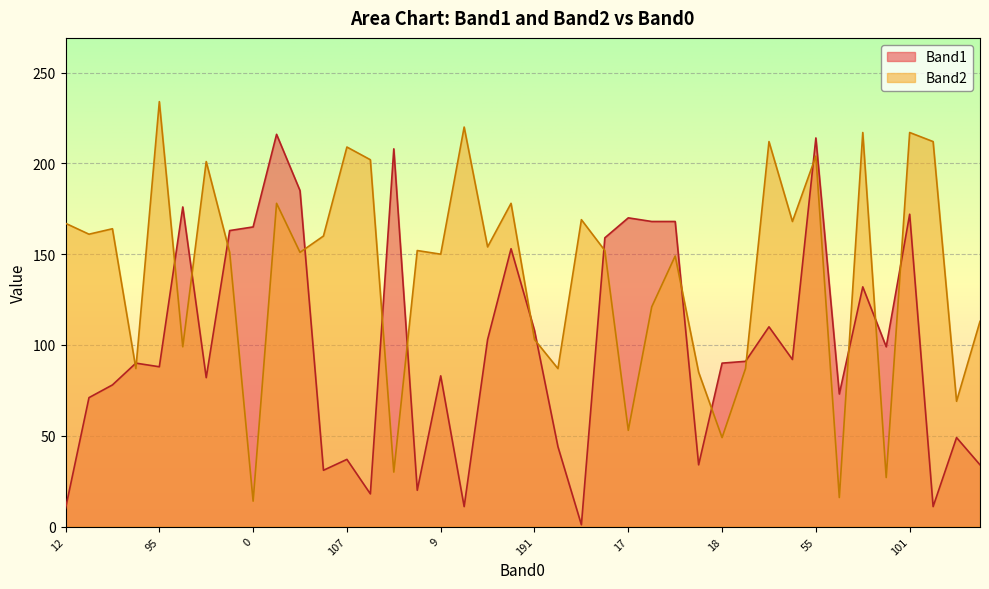

True or false: Band1 and Band2 intersect in this chart.

True